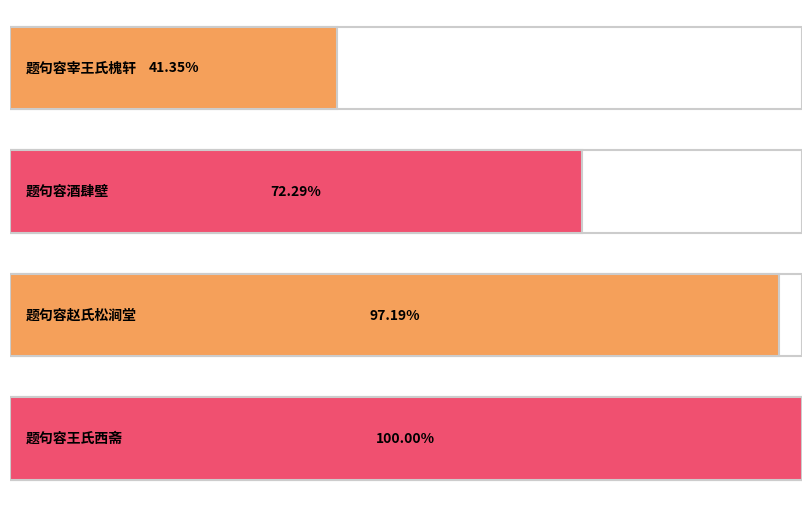

At which label is the value closest to 883616?

题句容酒肆壁